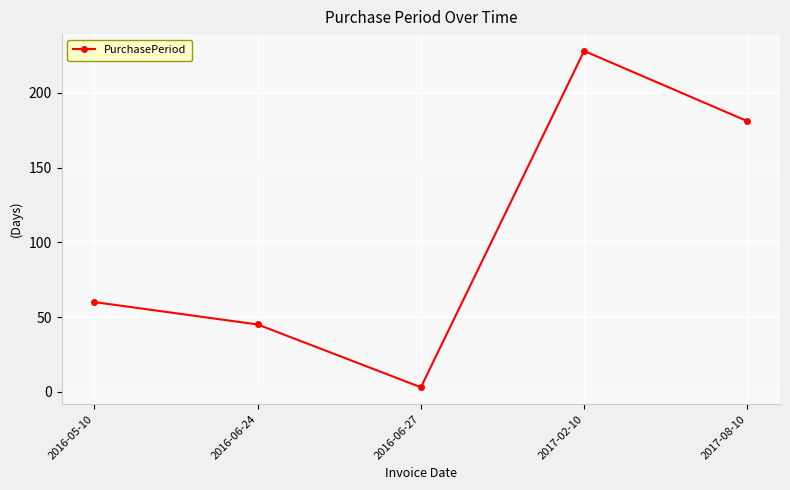

Between 2016-06-24 and 2016-05-10, which is larger?

2016-05-10